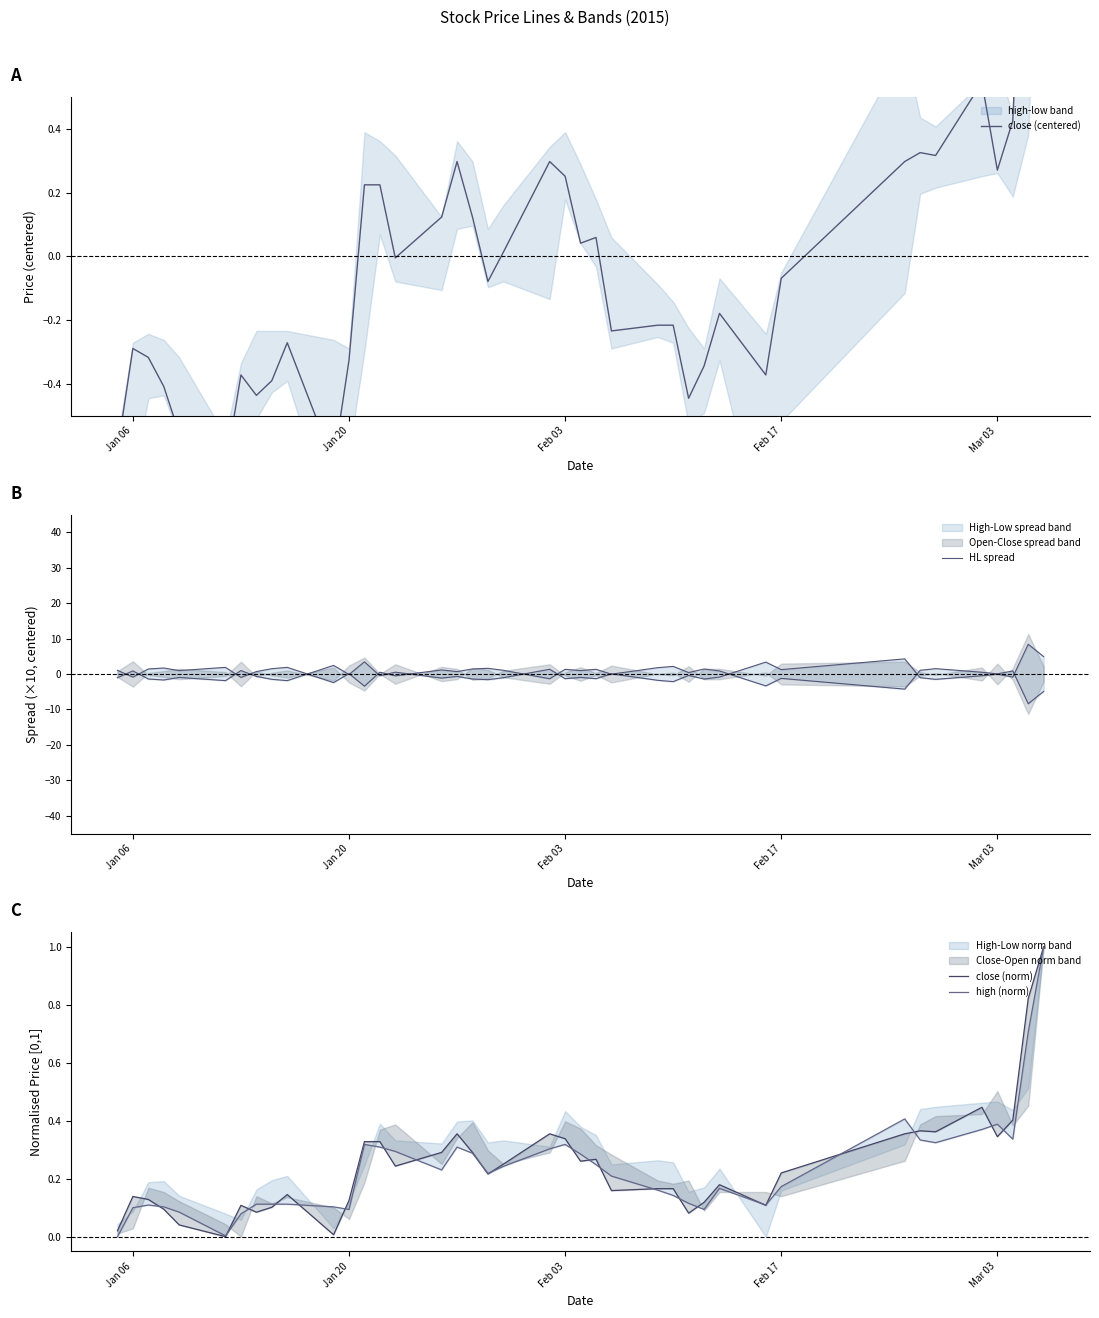

Which series has the largest range (max minus min)?

HL spread